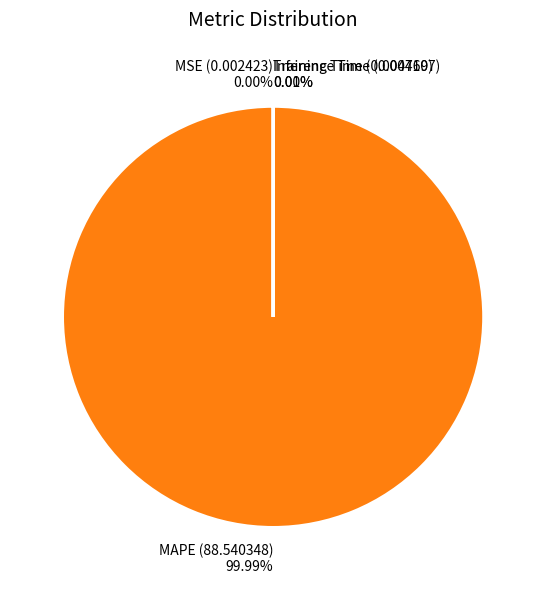

The MAPE slice represents 100% of the pie. True or false?

True